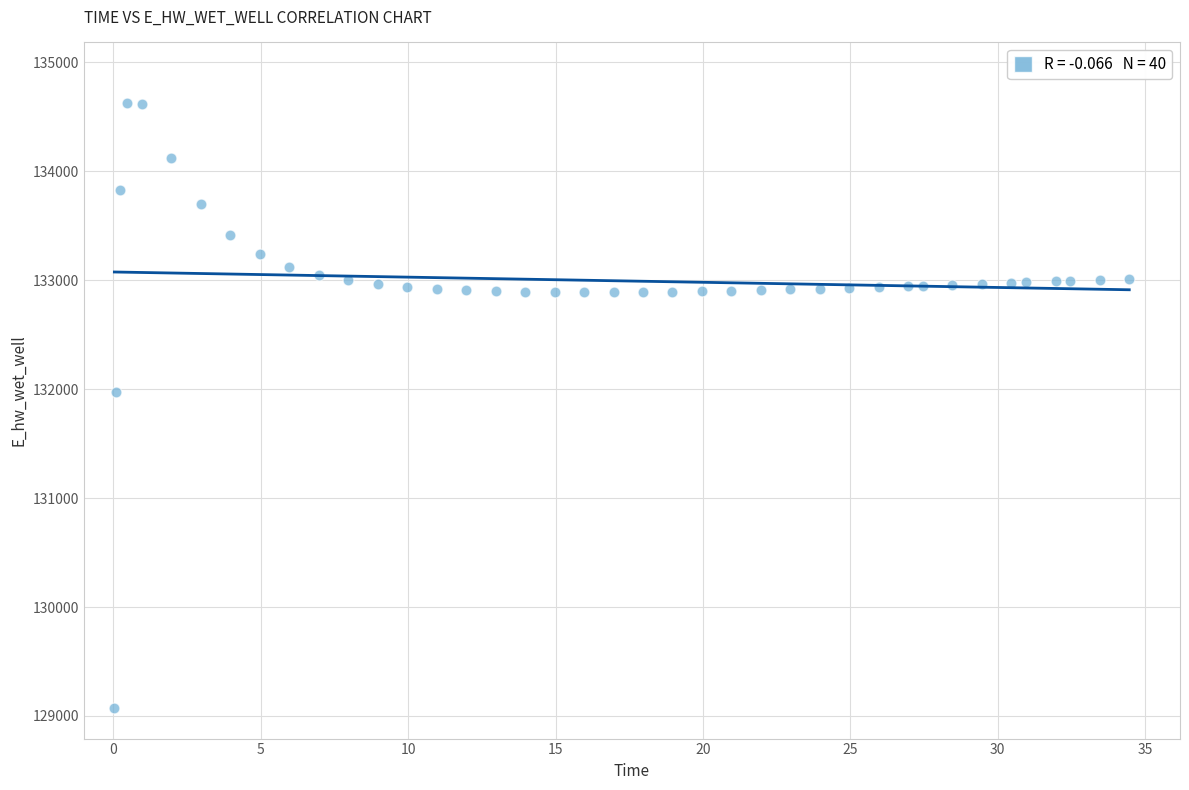

What Y value in the scatter plot is closest to 131849?

131970.0